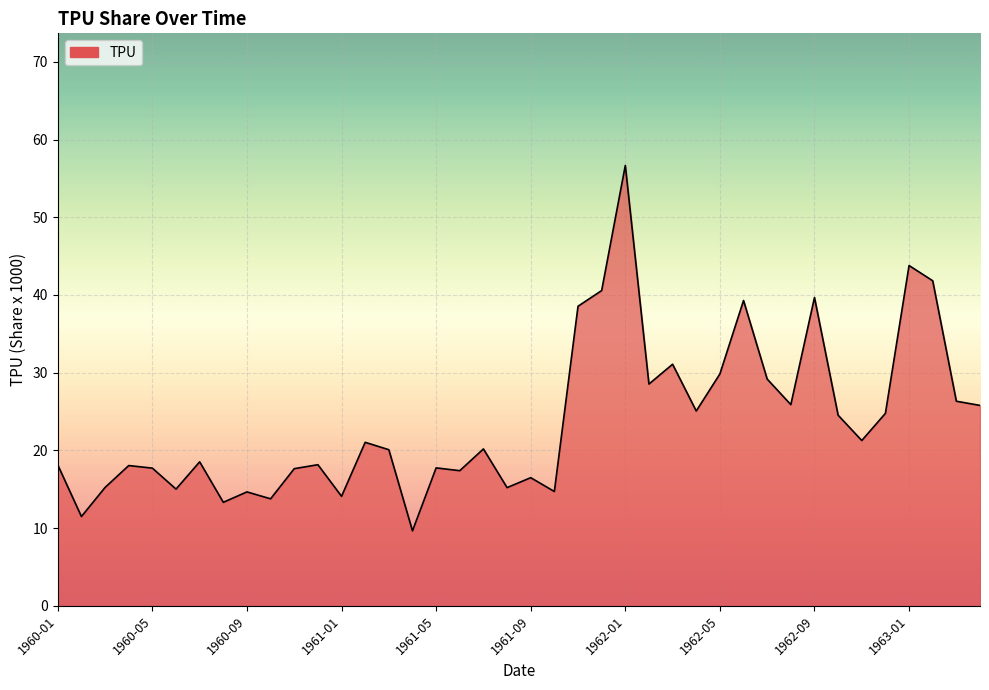

What is the smallest value displayed?

9.7